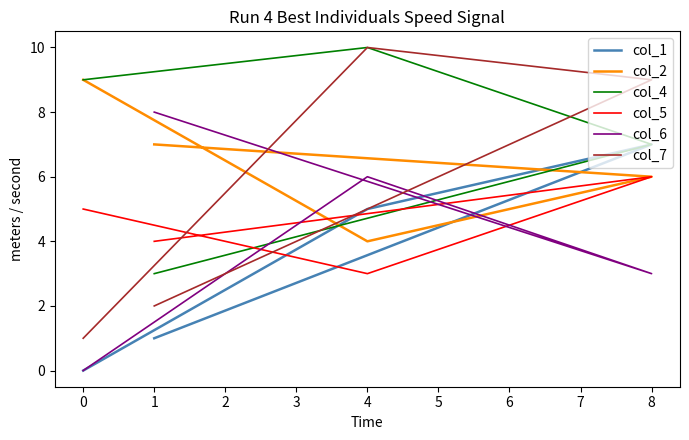

Does the chart display data point markers on the line(s)?

No